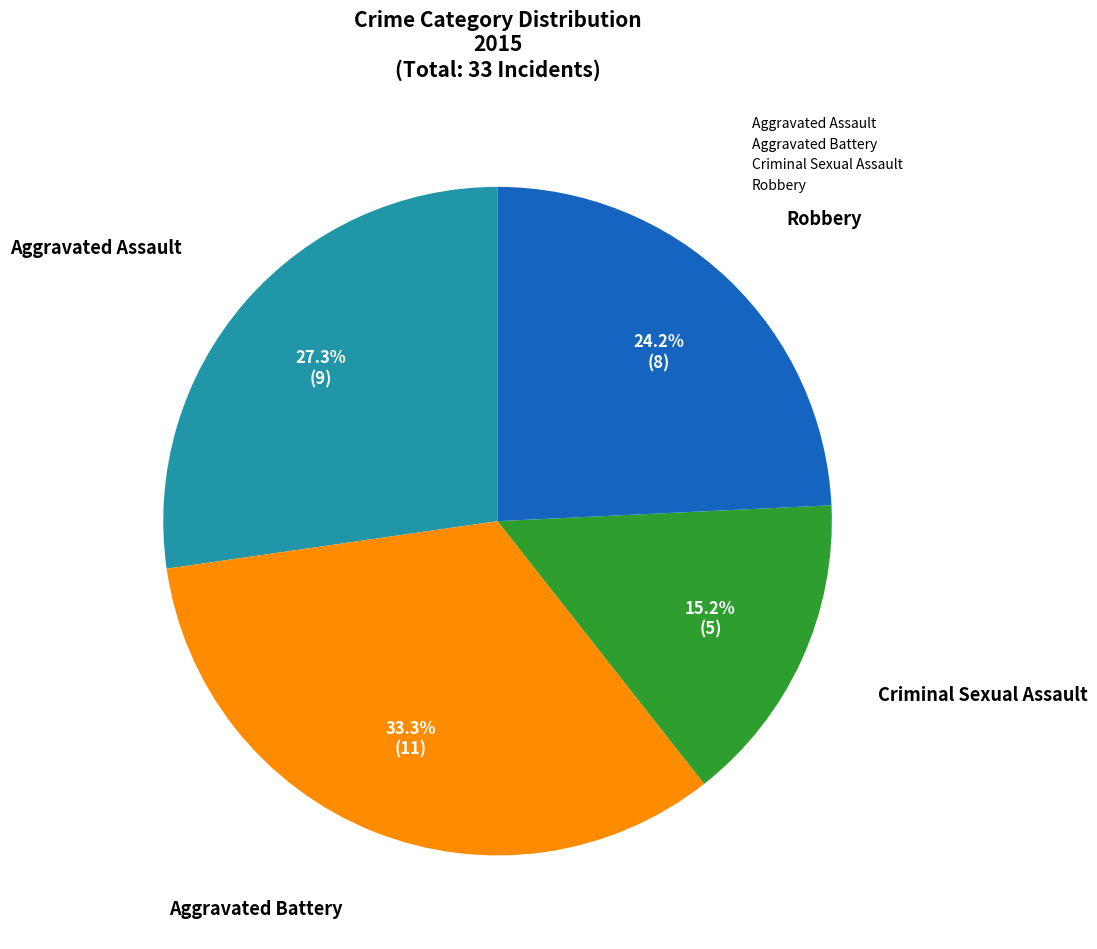

What percentage is NOT represented by Aggravated Battery?

66.7%